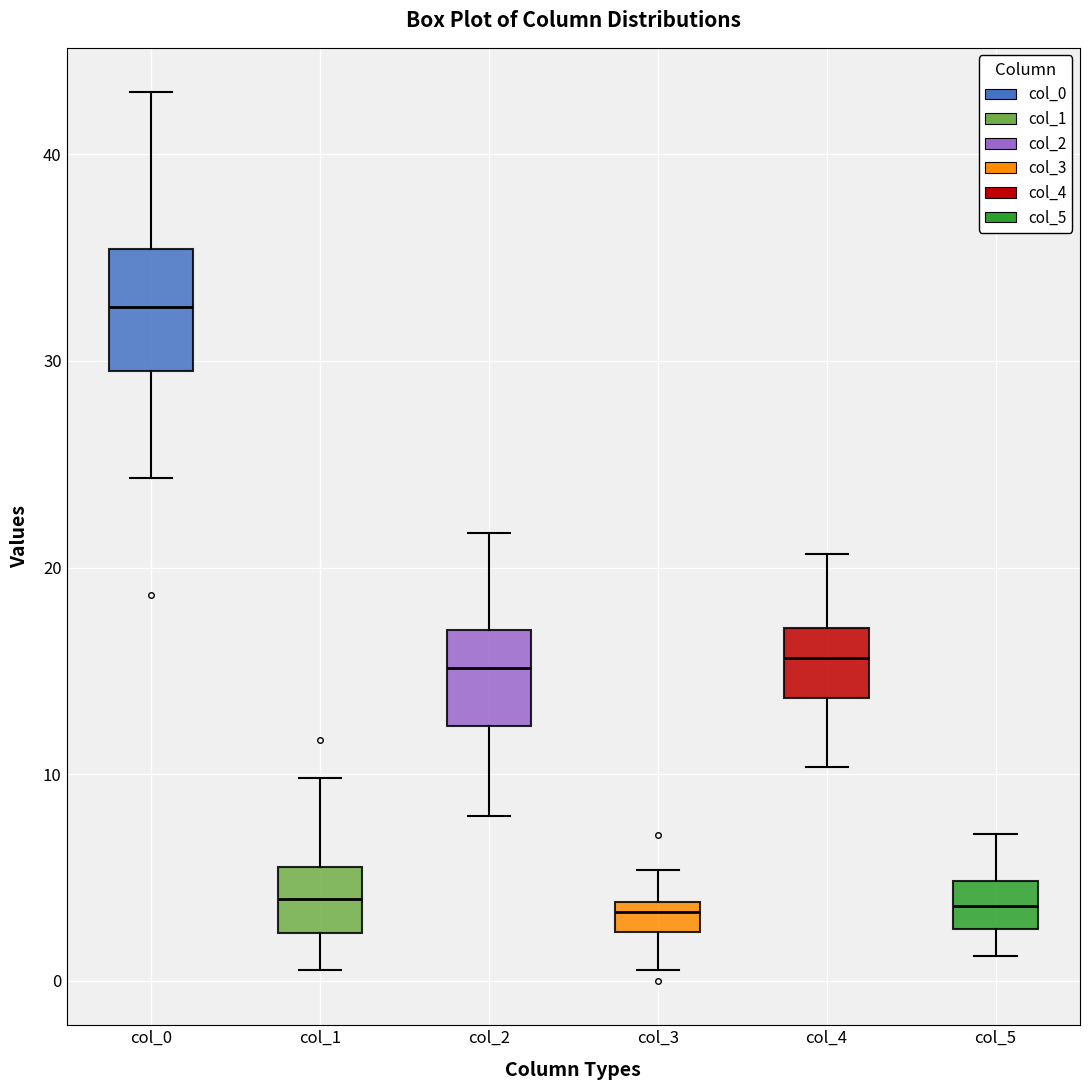

Where is the upper edge of the box for col_2 on the y-axis? The values are not printed on the chart, so give them approximately, as read against the axis.

17